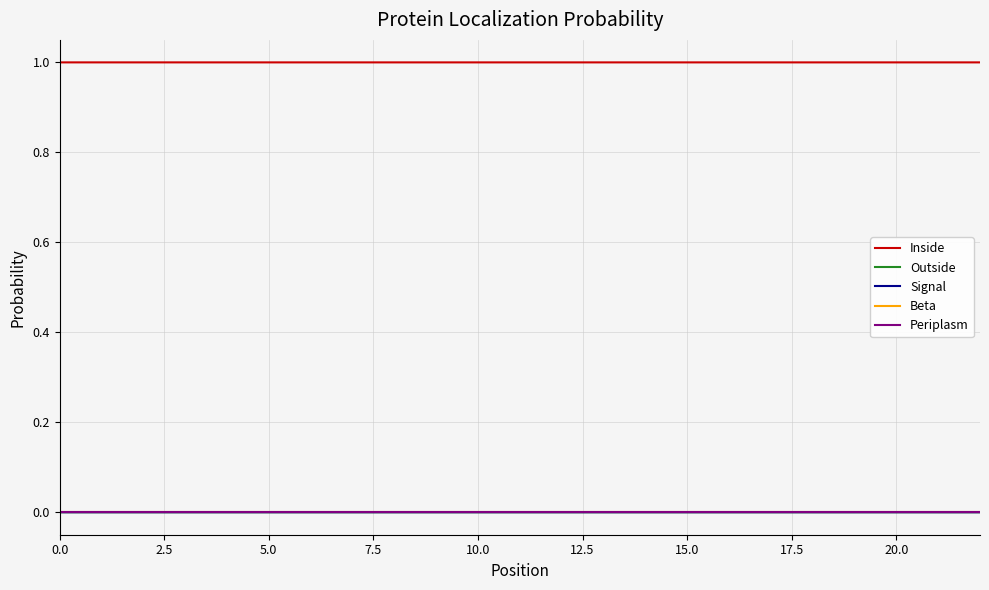

Does the chart display data point markers on the line(s)?

No